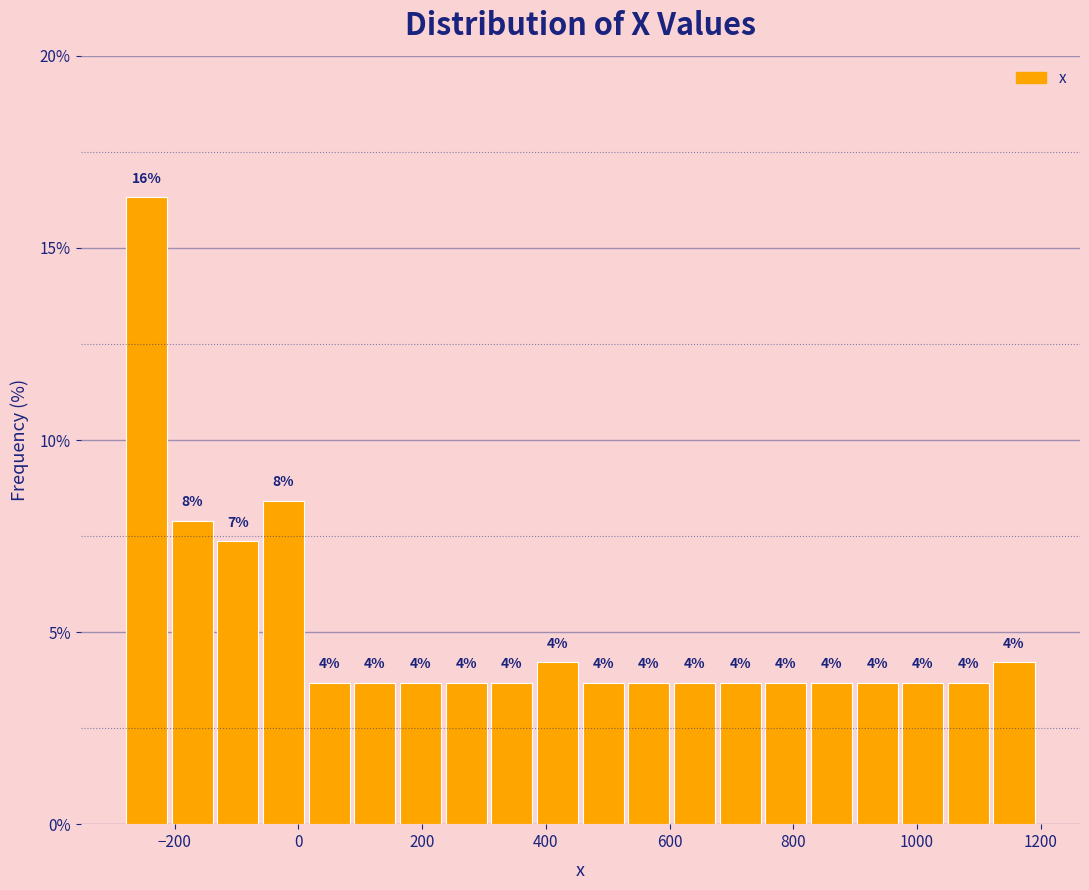

Read against the x-axis, roughly where is the centre of the tallest bar?

-240